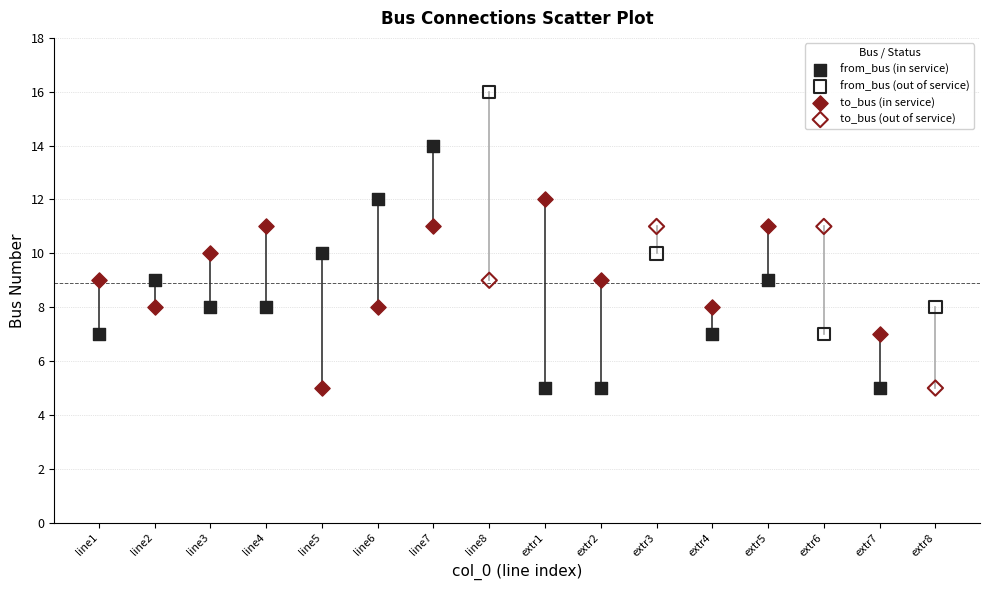

Which series contains the highest Y value?

from_bus (out of service)